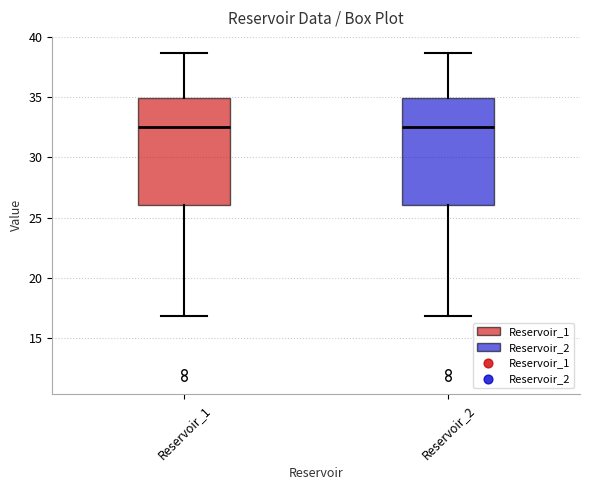

Where is the upper edge of the box for Reservoir_1 on the y-axis? The values are not printed on the chart, so give them approximately, as read against the axis.

35.0